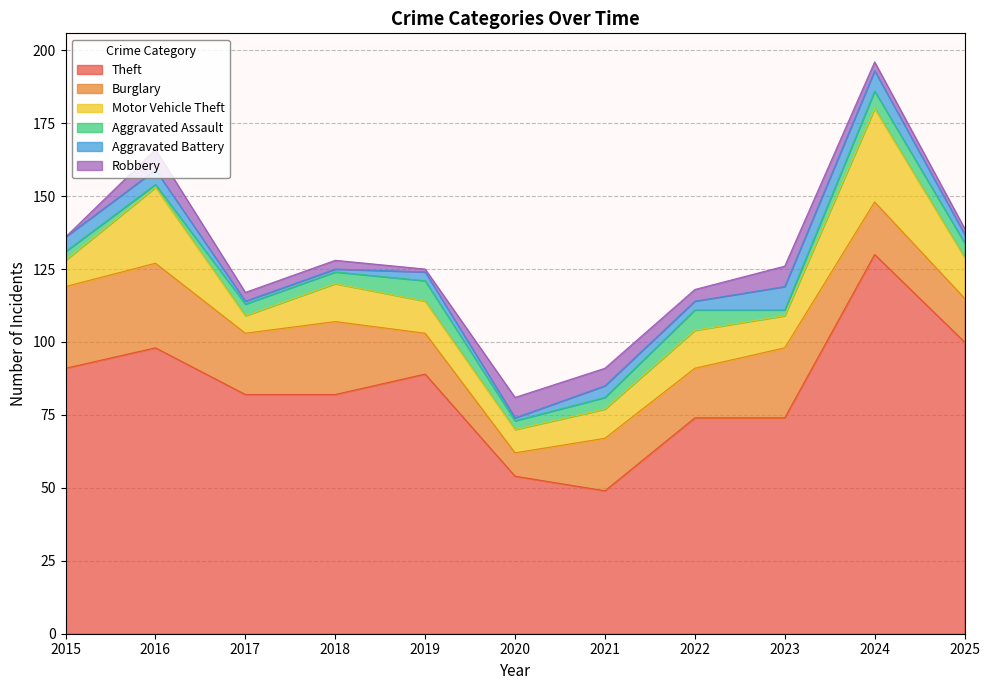

Where is Aggravated Battery nearest to the value 4?

2021